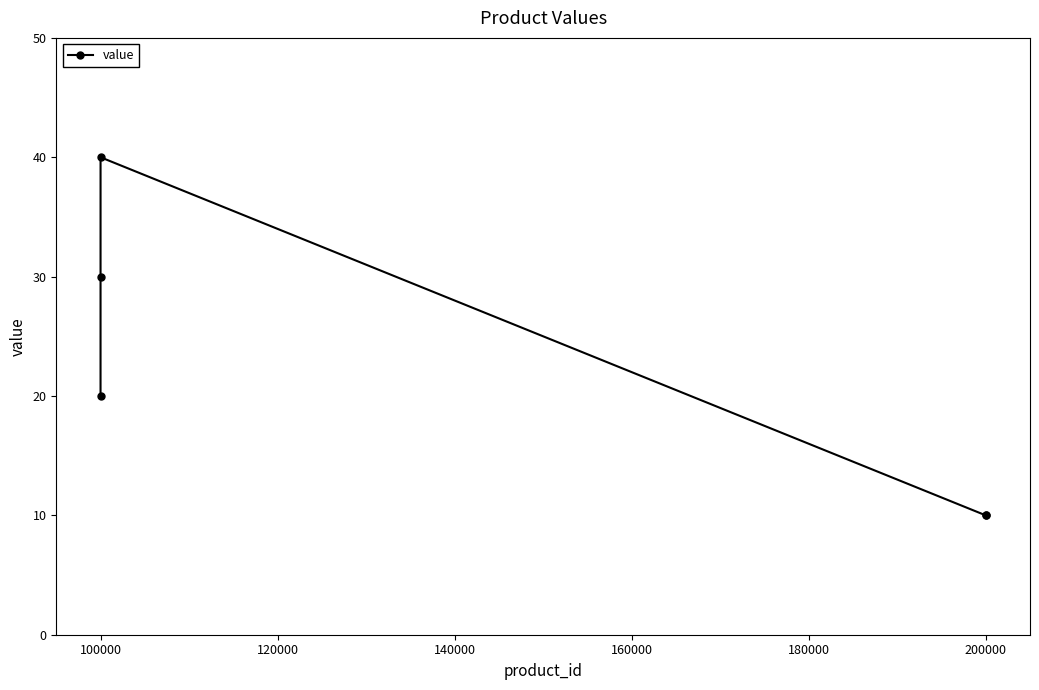

Is this an area chart (filled region under the line)?

No